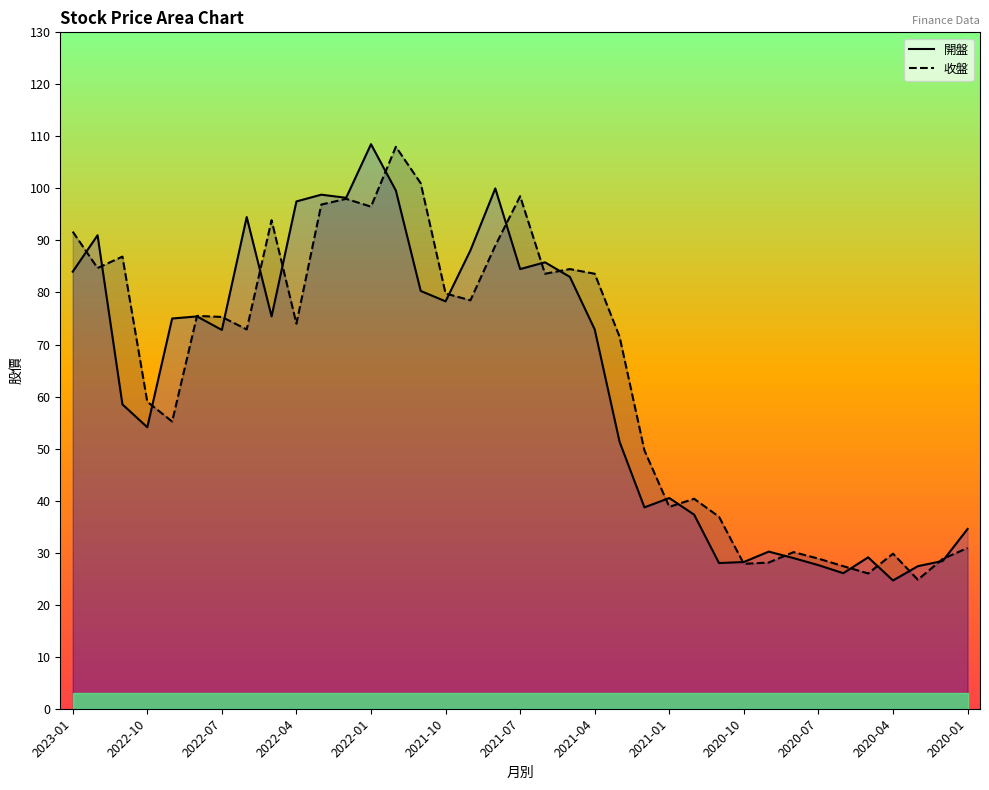

The 收盤 series shows 73.8 at 13. True or false?

False